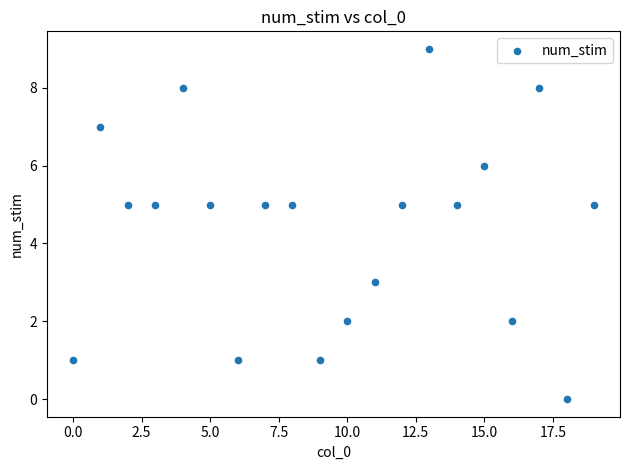

What is the range of Y values (max minus min)?

9